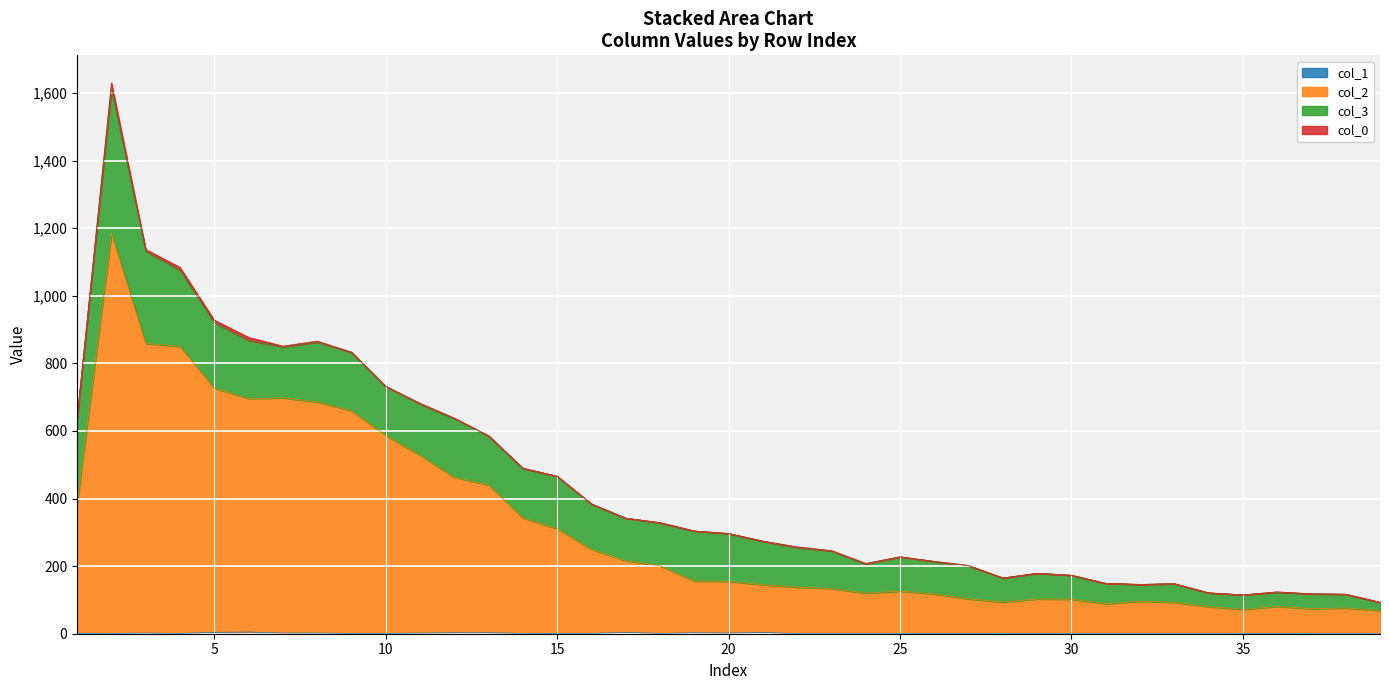

True or false: col_1 and col_2 cross at least once.

False